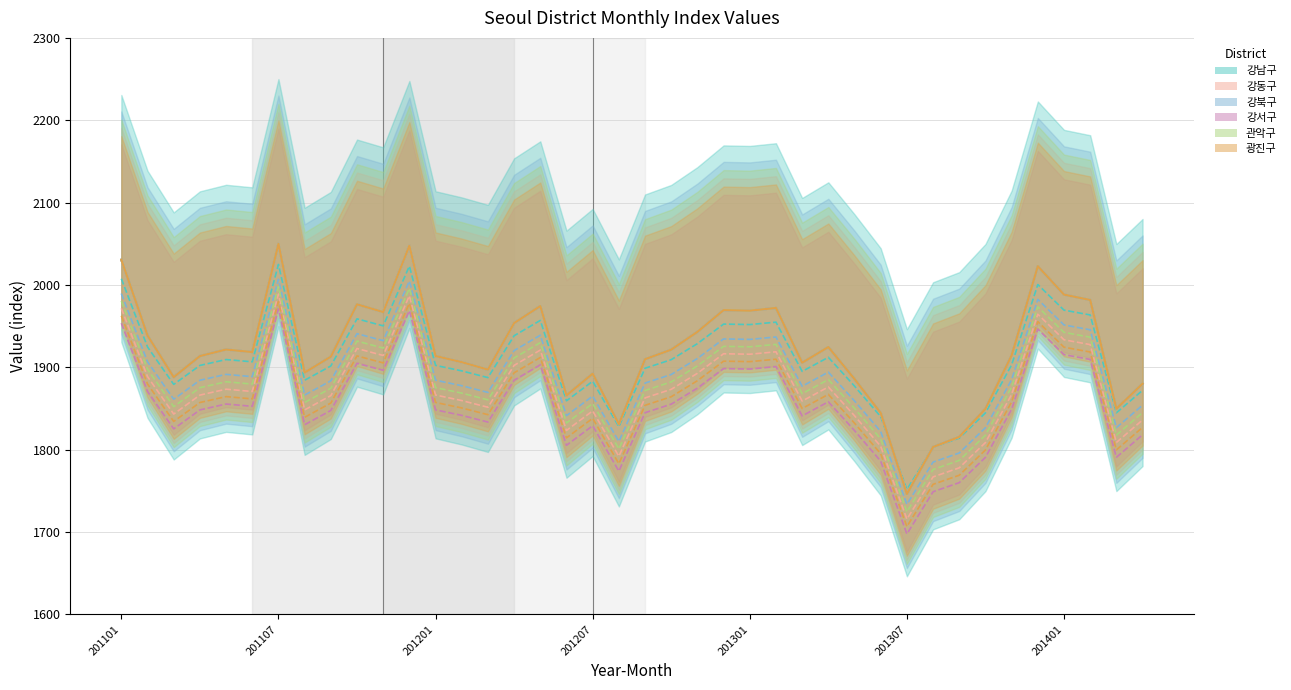

Reading left to right, extract all data points from this chart.

강남구: 2007.6	1924.8	1879.3	1902.3	1909.5	1906.7	2025.0	1884.4	1901.7	1958.9	1950.4	2022.9	1902.4	1895.7	1887.6	1938.4	1957.0	1859.4	1883.1	1828.0	1898.9	1909.4	1928.8	1952.5	1952.0	1954.9	1895.1	1912.2	1877.3	1840.1	1751.7	1803.0	1814.1	1844.7	1903.1	2000.5	1969.5	1963.6	1844.8	1872.1
강동구: 2030.7	1938.7	1888.2	1913.7	1921.7	1918.6	2050.0	1893.7	1913.0	1976.6	1967.1	2047.7	1913.8	1906.4	1897.3	1953.8	1974.4	1866.0	1892.4	1831.1	1909.9	1921.5	1943.1	1969.5	1968.8	1972.1	1905.7	1924.7	1885.8	1844.6	1746.4	1803.3	1815.6	1849.7	1914.6	2022.8	1988.3	1981.8	1849.8	1880.2
강북구: 2030.7	1938.7	1888.2	1913.7	1921.7	1918.6	2050.0	1893.7	1913.0	1976.6	1967.1	2047.7	1913.8	1906.4	1897.3	1953.8	1974.4	1866.0	1892.4	1831.1	1909.9	1921.5	1943.1	1969.5	1968.8	1972.1	1905.7	1924.7	1885.8	1844.6	1746.4	1803.3	1815.6	1849.7	1914.6	2022.8	1988.3	1981.8	1849.8	1880.2
강서구: 1971.6	1888.8	1843.3	1866.3	1873.5	1870.7	1989.0	1848.4	1865.7	1922.9	1914.4	1986.9	1866.4	1859.7	1851.6	1902.4	1921.0	1823.4	1847.1	1792.0	1862.9	1873.4	1892.8	1916.5	1916.0	1918.9	1859.1	1876.2	1841.3	1804.1	1715.7	1767.0	1778.1	1808.7	1867.1	1964.5	1933.5	1927.6	1808.8	1836.1
관악구: 2030.7	1938.7	1888.2	1913.7	1921.7	1918.6	2050.0	1893.7	1913.0	1976.6	1967.1	2047.7	1913.8	1906.4	1897.3	1953.8	1974.4	1866.0	1892.4	1831.1	1909.9	1921.5	1943.1	1969.5	1968.8	1972.1	1905.7	1924.7	1885.8	1844.6	1746.4	1803.3	1815.6	1849.7	1914.6	2022.8	1988.3	1981.8	1849.8	1880.2
광진구: 1989.6	1906.8	1861.3	1884.3	1891.5	1888.7	2007.0	1866.4	1883.7	1940.9	1932.4	2004.9	1884.4	1877.7	1869.6	1920.4	1939.0	1841.4	1865.1	1810.0	1880.9	1891.4	1910.8	1934.5	1934.0	1936.9	1877.1	1894.2	1859.3	1822.1	1733.7	1785.0	1796.1	1826.7	1885.1	1982.5	1951.5	1945.6	1826.8	1854.1